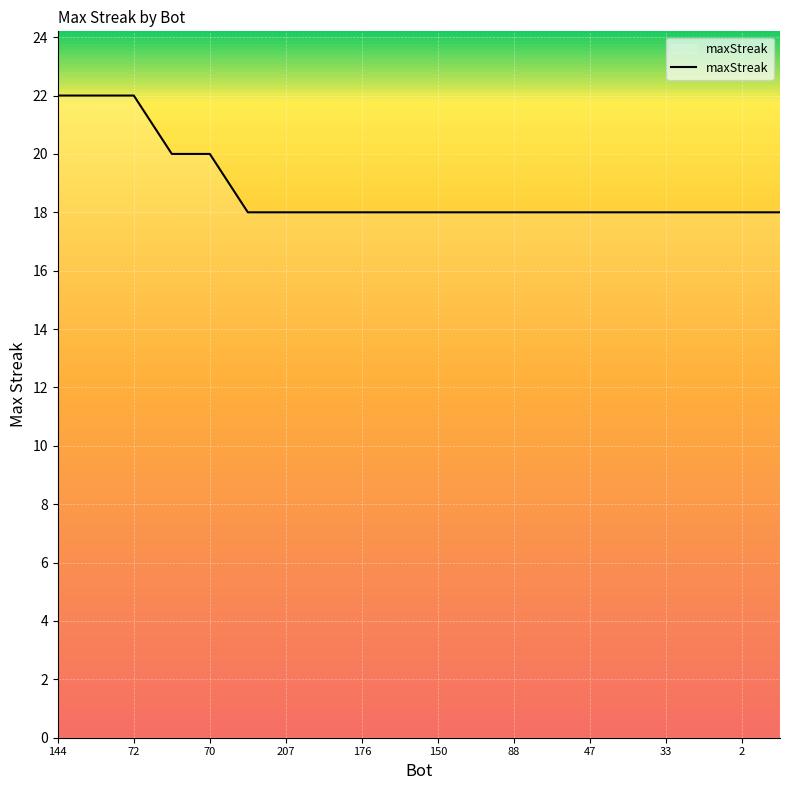

What is the minimum value shown in the chart?

18